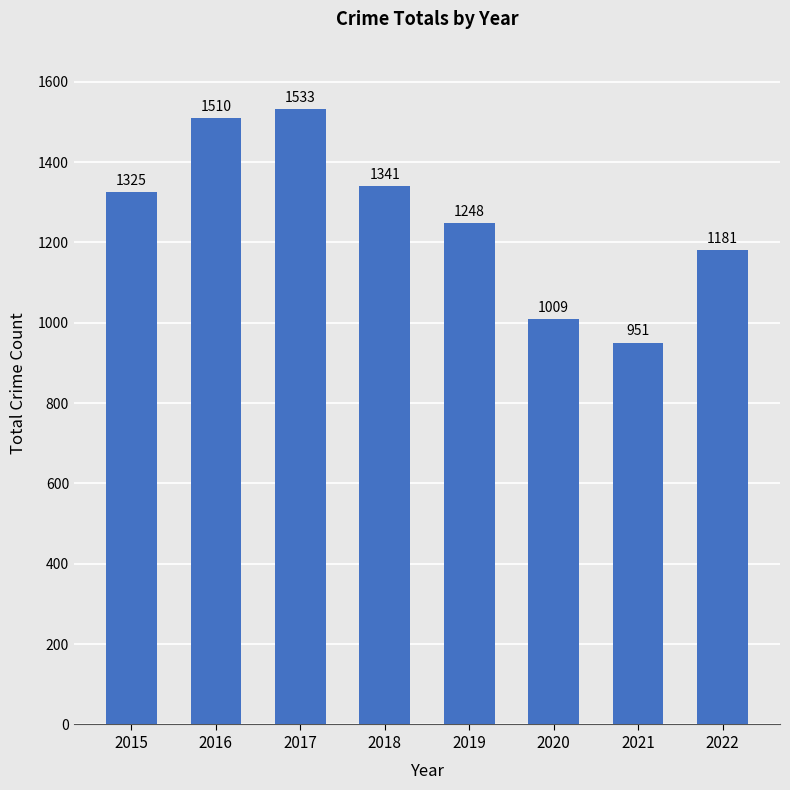

What is the minimum value shown in the chart?

951